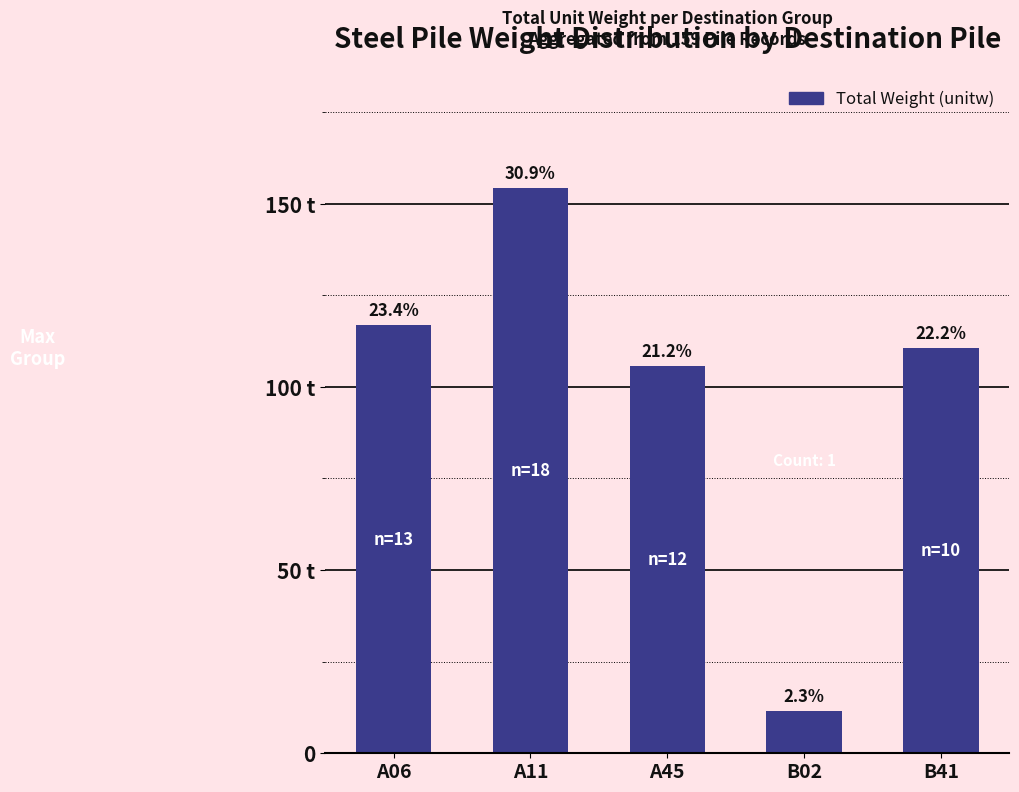

List the labels in order of value, largest first.

A11, A06, B41, A45, B02